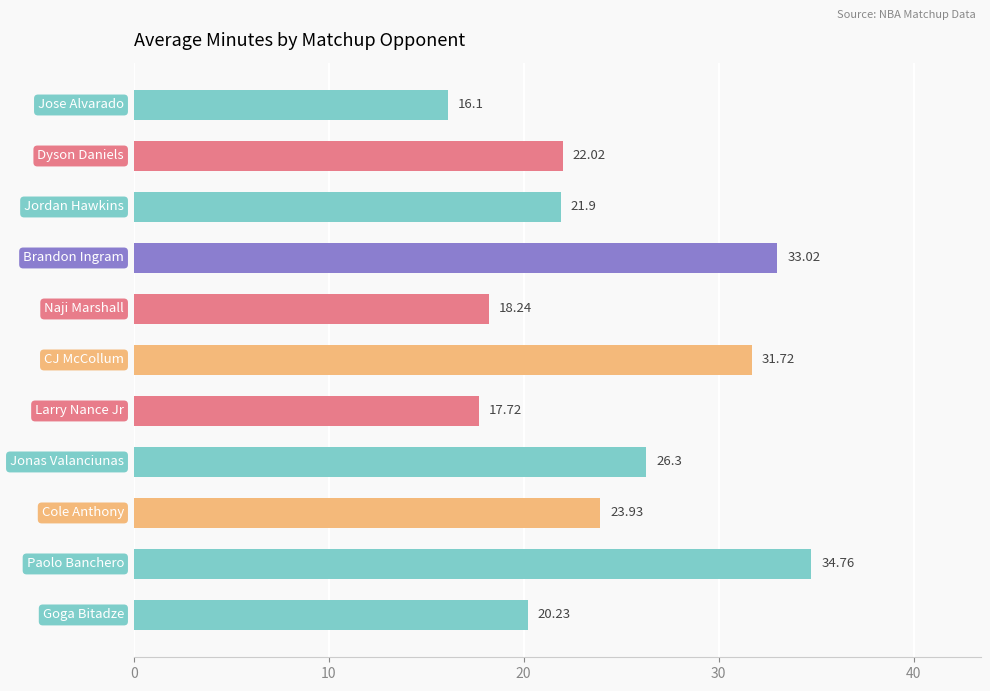

What is the difference between the maximum and second lowest values?

17.0